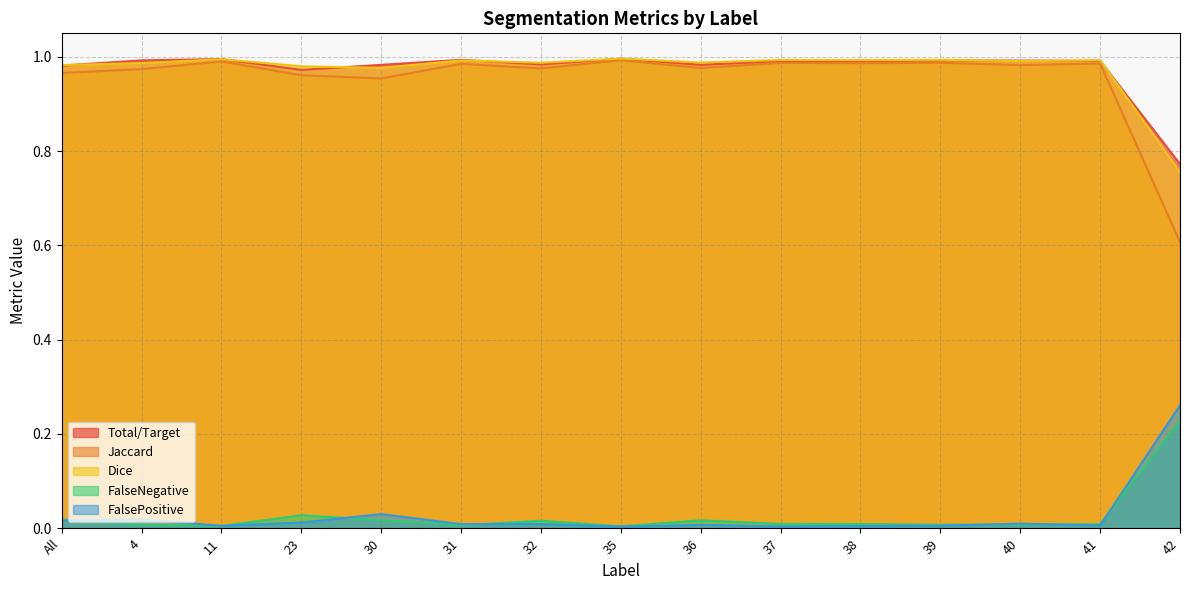

What is the label of the 15th point from the right?

All